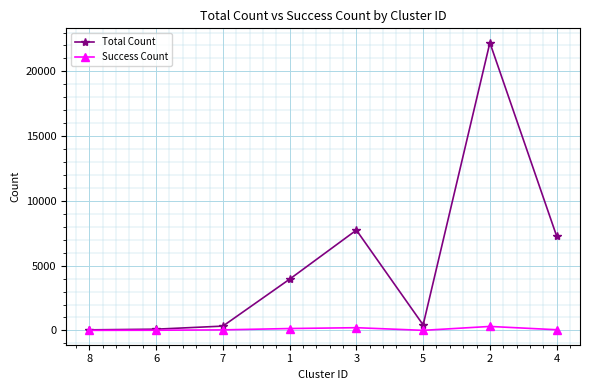

The value of Success Count at 5 is 8. True or false?

True